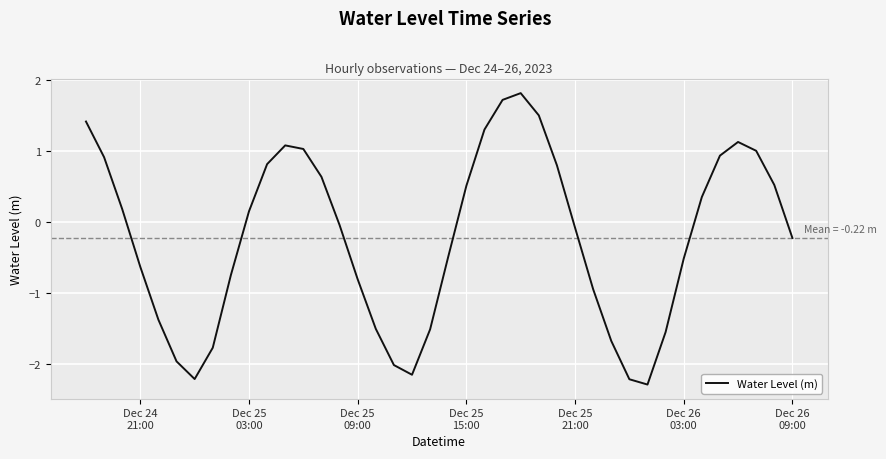

How many categories are shown in the chart?

40